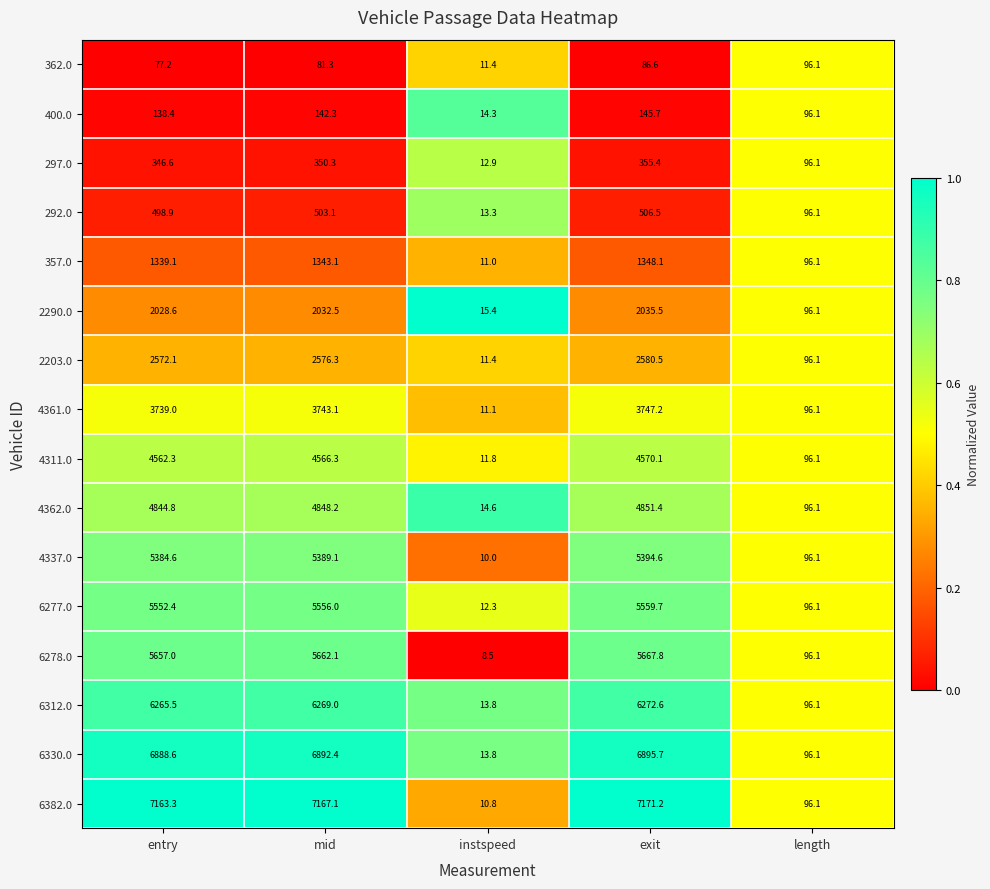

List the labels in order of 362.0 value, smallest first.

instspeed, entry, mid, exit, length